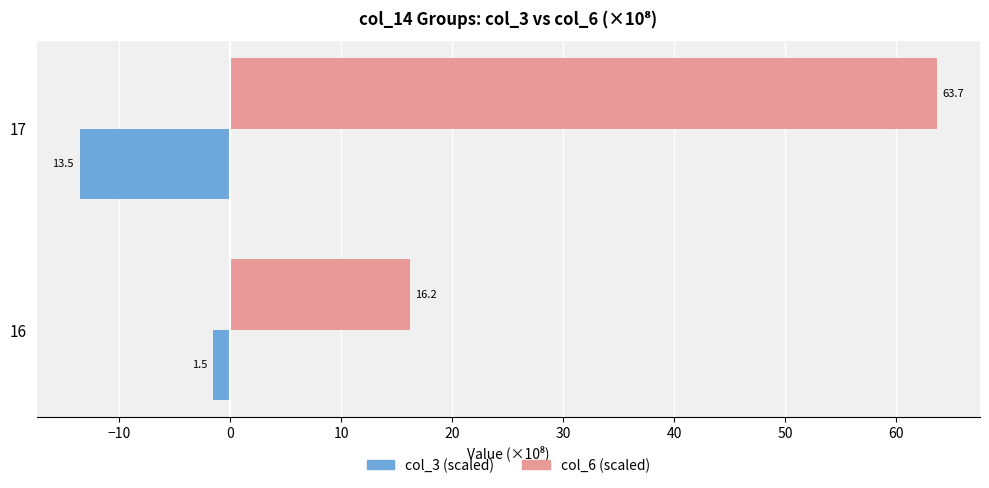

What are all the series names shown in the legend?

col_3 (scaled), col_6 (scaled)